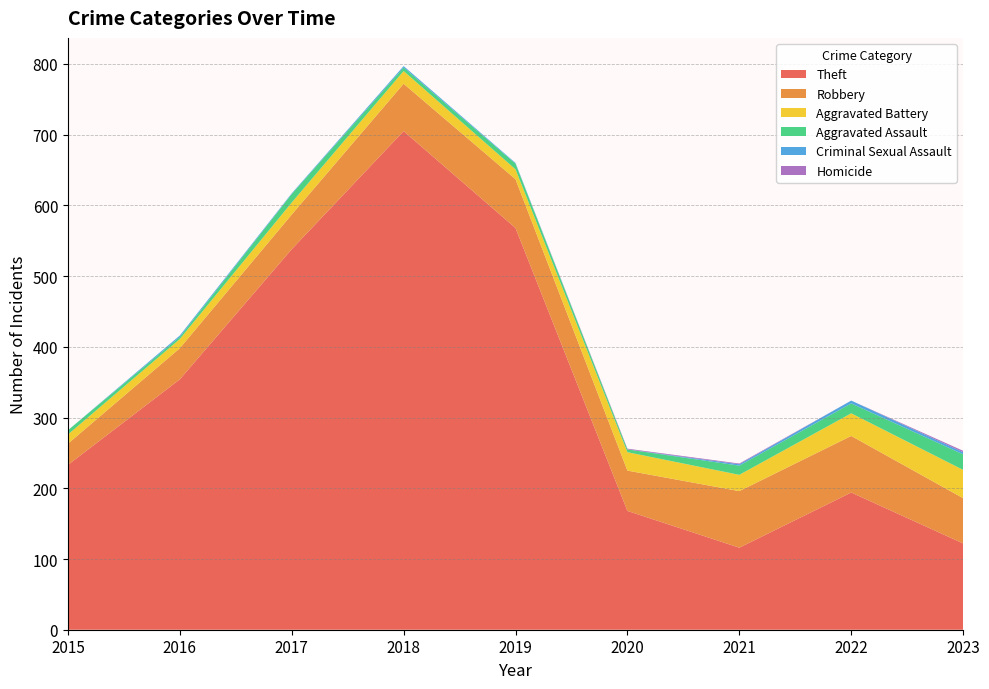

Reading left to right, what are all the values shown in this chart?

Theft: 2015=233	2016=354	2017=538	2018=705	2019=568	2020=168	2021=116	2022=194	2023=122
Robbery: 2015=30	2016=44	2017=49	2018=67	2019=69	2020=57	2021=80	2022=80	2023=64
Aggravated Battery: 2015=13	2016=13	2017=17	2018=18	2019=14	2020=26	2021=23	2022=32	2023=40
Aggravated Assault: 2015=6	2016=3	2017=12	2018=5	2019=8	2020=4	2021=13	2022=14	2023=22
Criminal Sexual Assault: 2015=0	2016=2	2017=1	2018=2	2019=1	2020=0	2021=2	2022=4	2023=3
Homicide: 2015=0	2016=0	2017=0	2018=0	2019=0	2020=1	2021=1	2022=0	2023=2